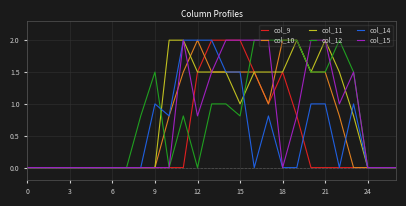

What is the greatest value displayed?

2.0